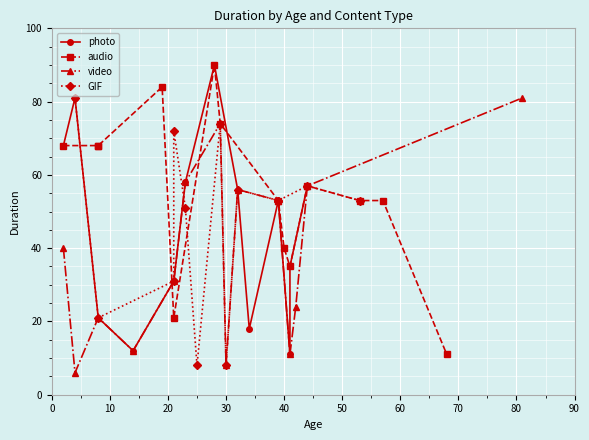

How many interior local valleys does the video series have?

4